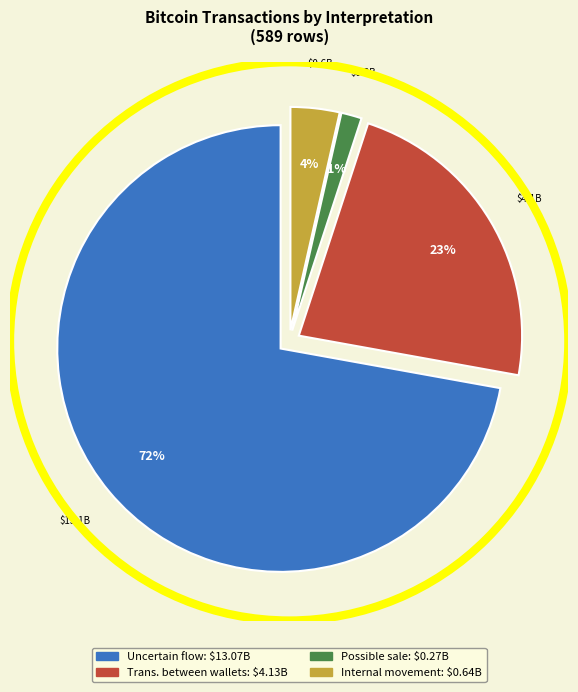

To the nearest percent, what is the average slice percentage?

25%